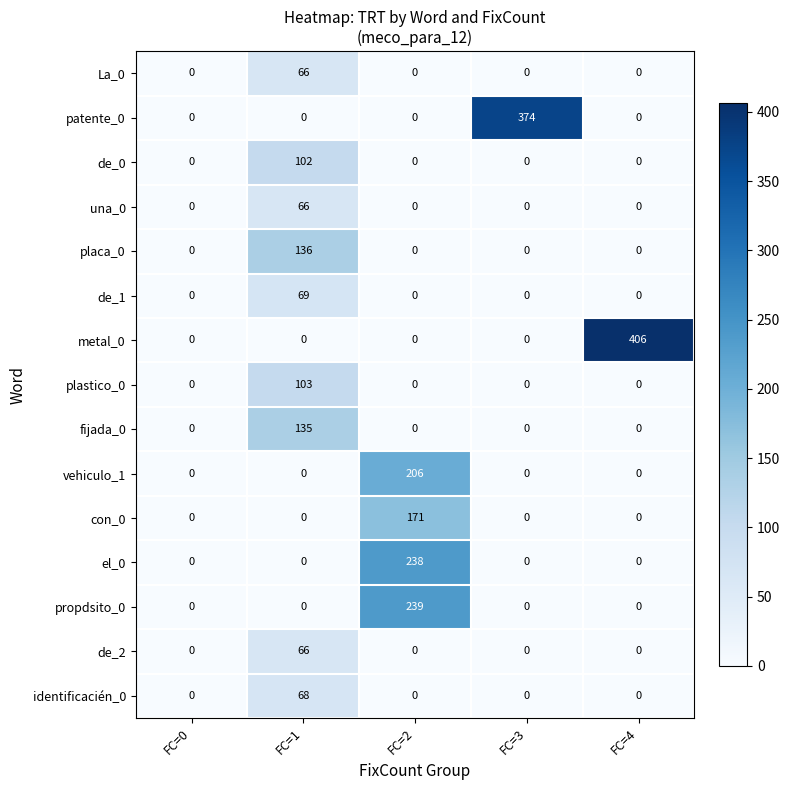

The value of identificacién_0 at FC=0 is 39. True or false?

False